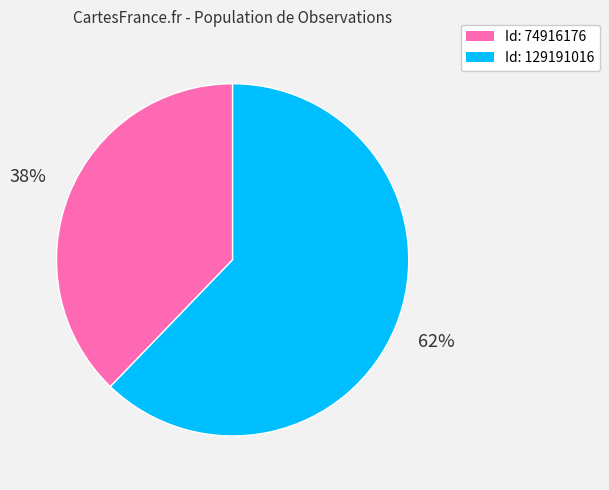

To the nearest percent, what is the difference between the largest and smallest slice percentages?

24%